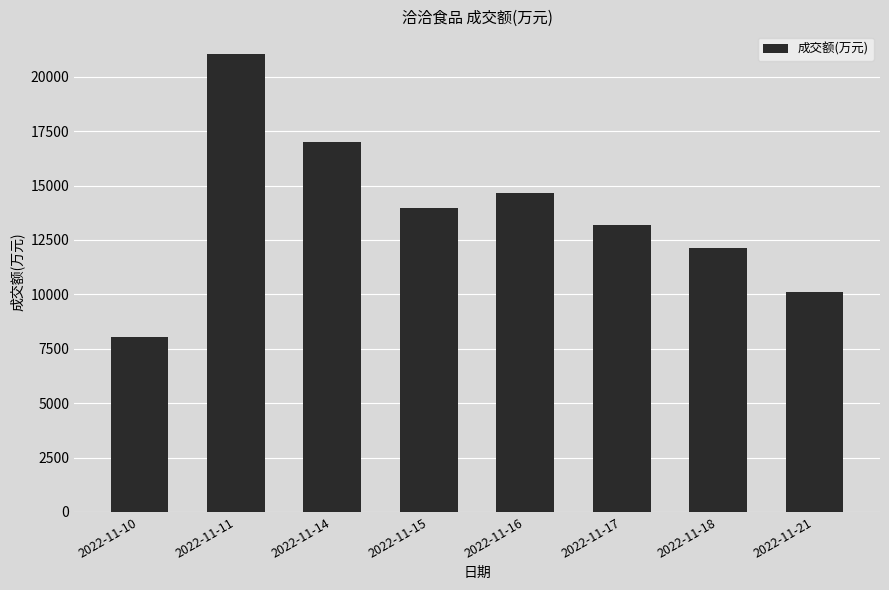

How many bars are there in total?

8